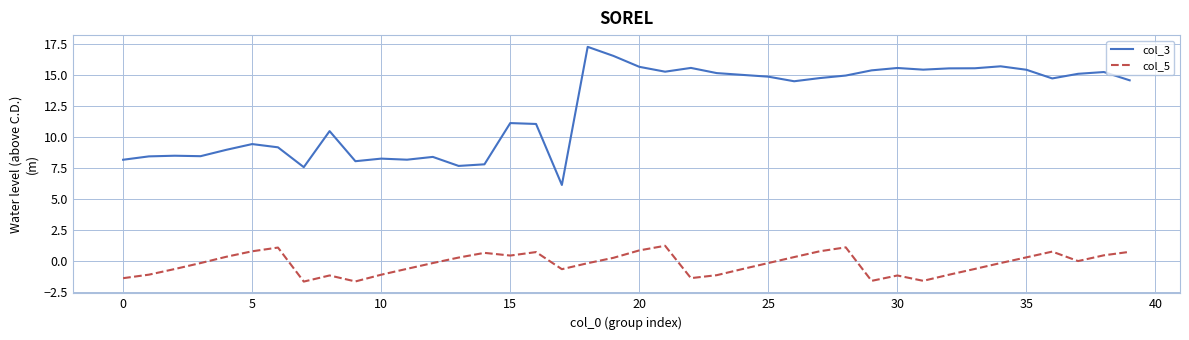

What is the minimum value for col_3?

6.1